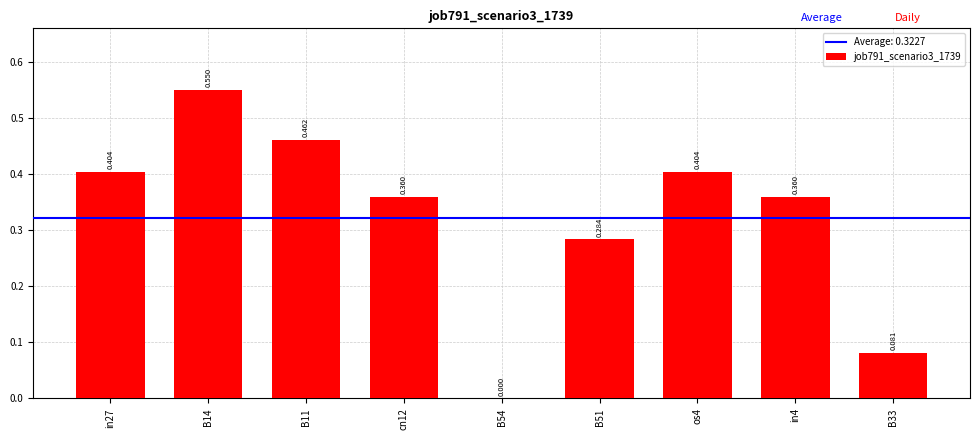

Which category has the highest value across all series?

B14